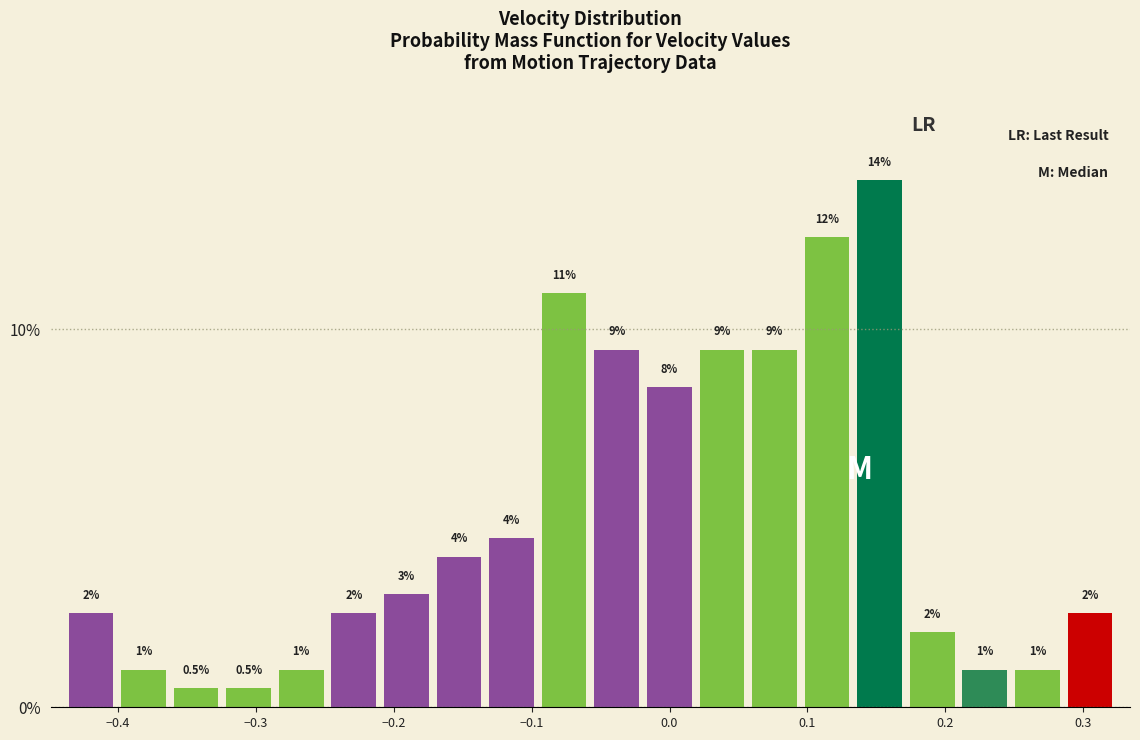

Read against the x-axis, roughly where is the centre of the tallest bar?

0.15